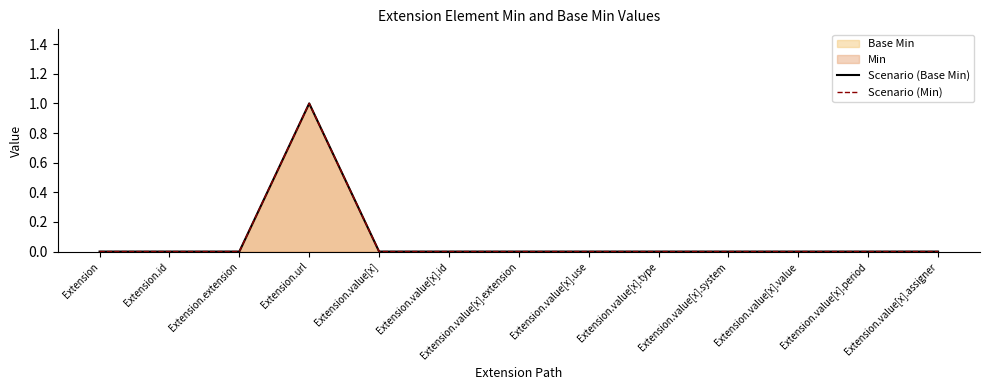

The value of Scenario (Base Min) at Extension.value[x] is 0. True or false?

True